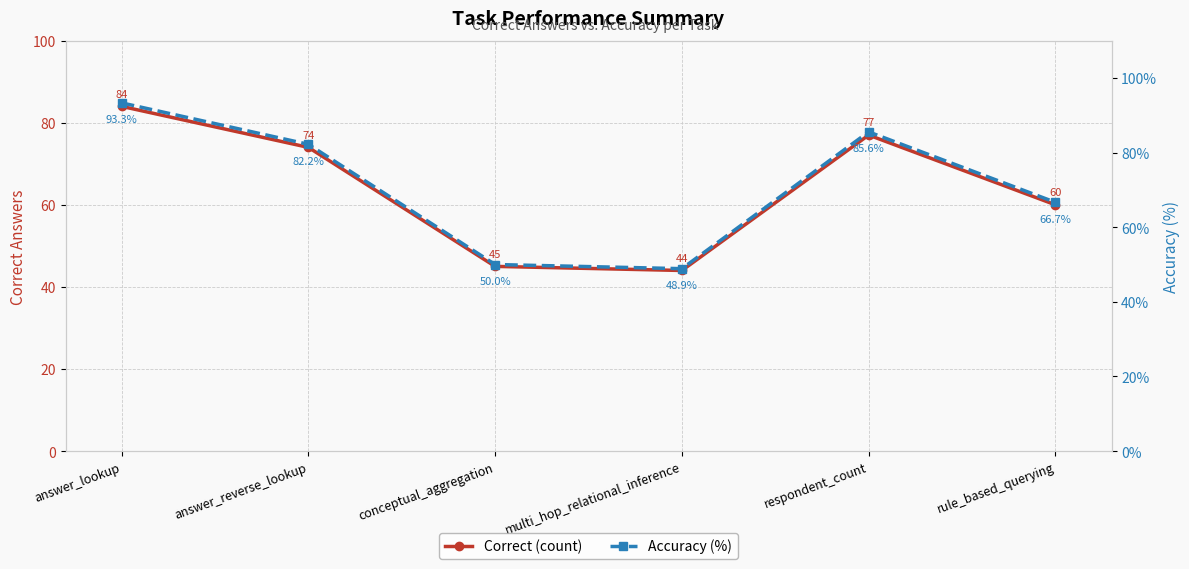

What is the minimum value shown in the chart?

44.0